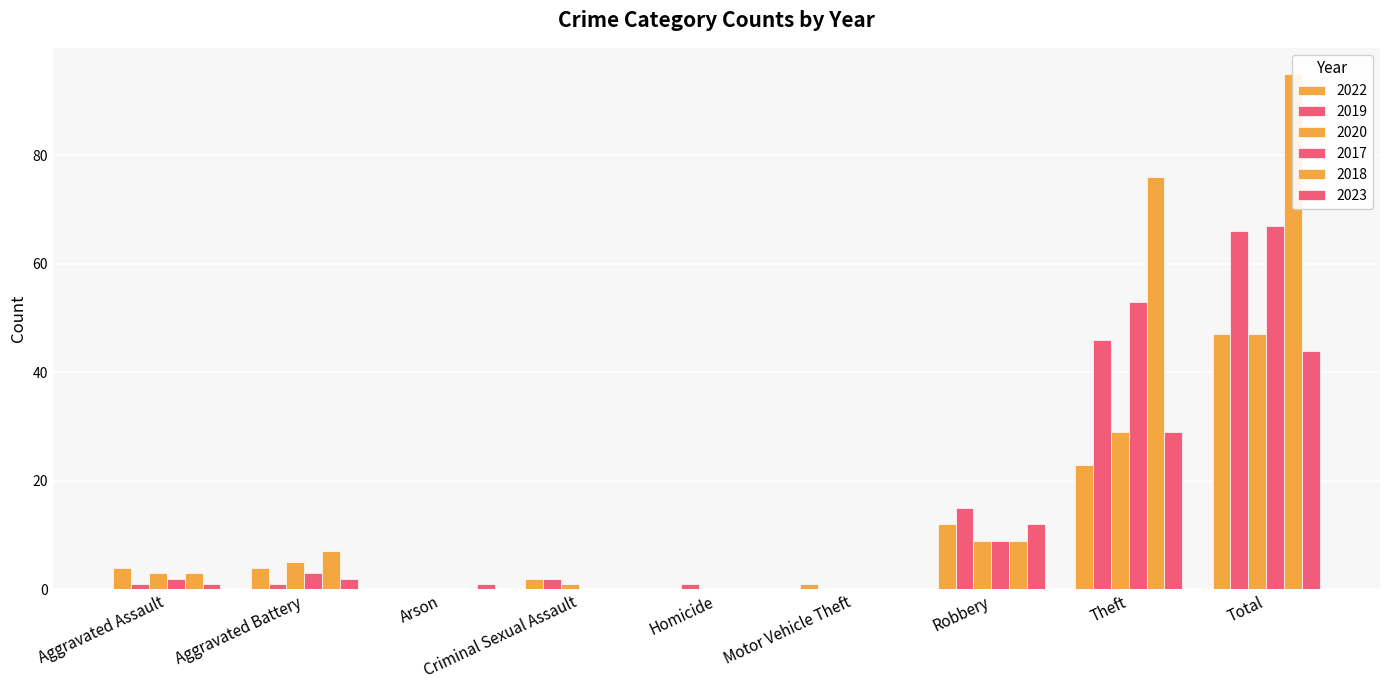

Which category has the lowest value in the 2022 series?

Arson